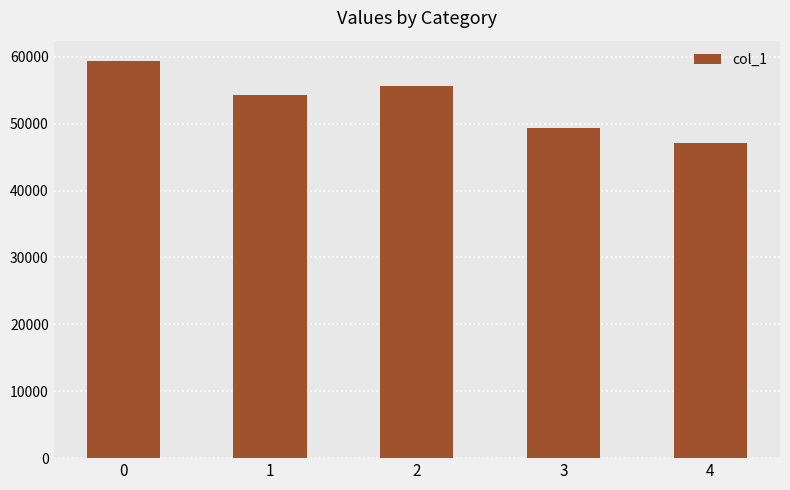

Does the chart contain any negative values?

No